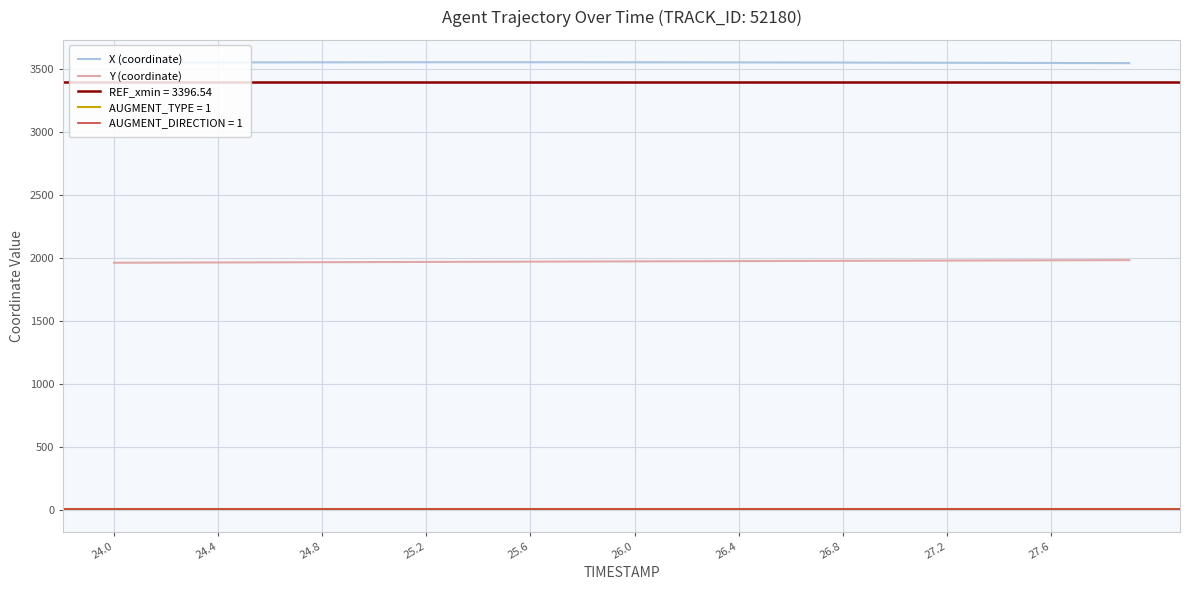

Is this an area chart (filled region under the line)?

No